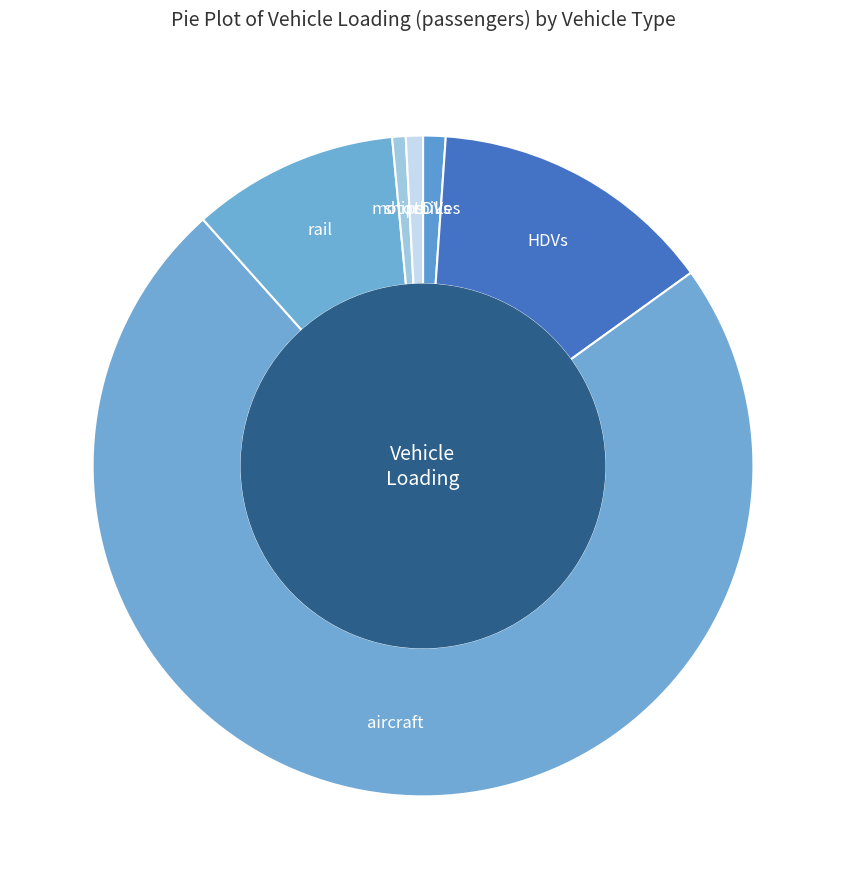

The LDVs slice represents 1% of the pie. True or false?

True